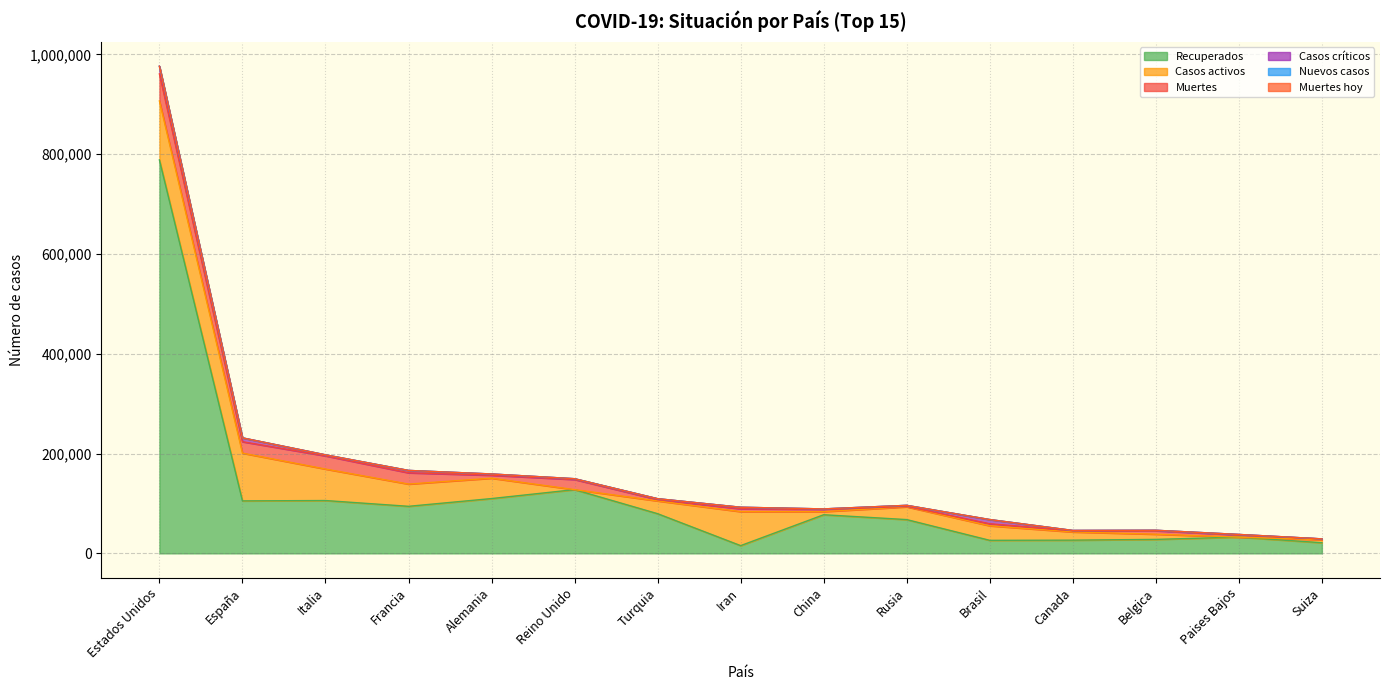

Does the chart have visible grid lines?

Yes